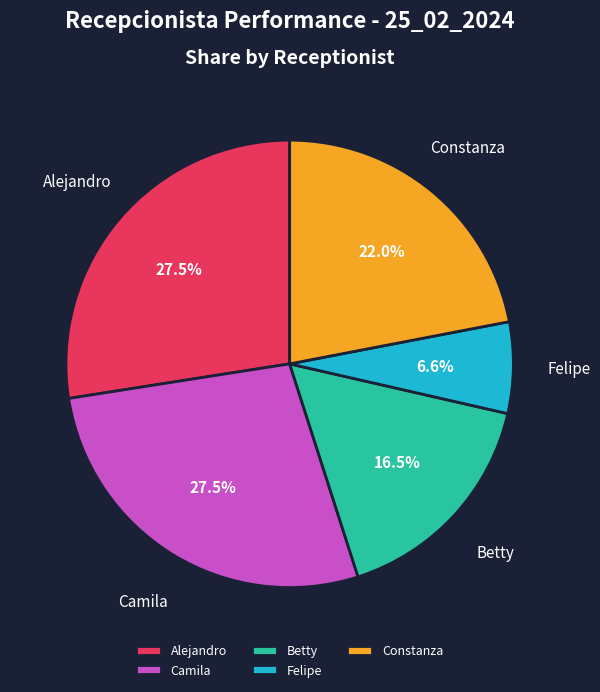

Do Camila and Constanza together represent more than half of the pie?

No